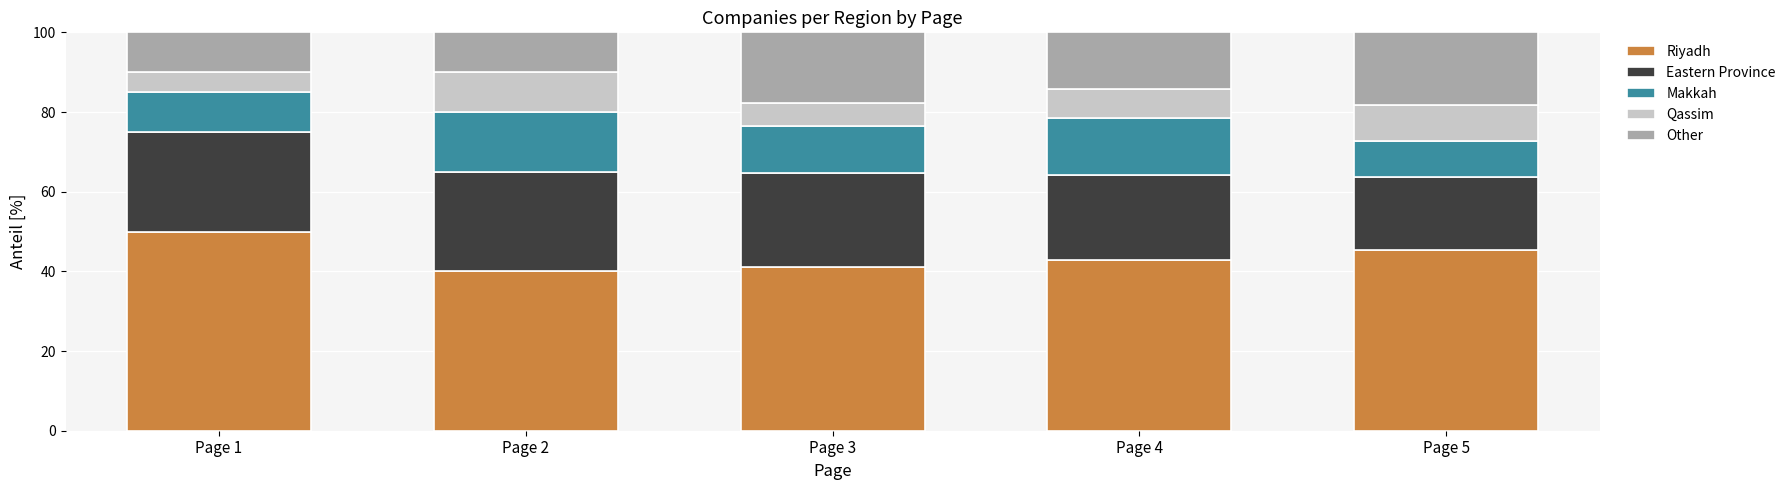

At which label does Riyadh reach its peak?

Page 1